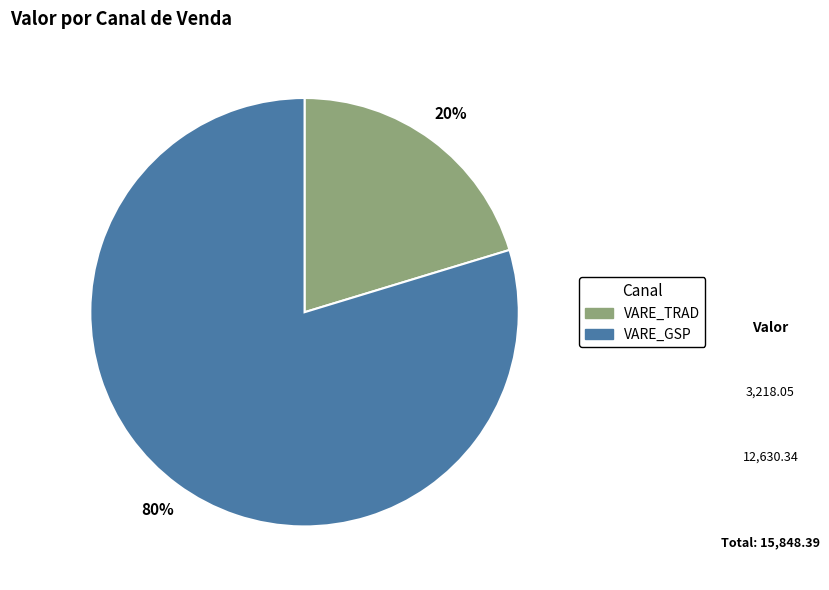

Is there a majority slice in this chart?

Yes